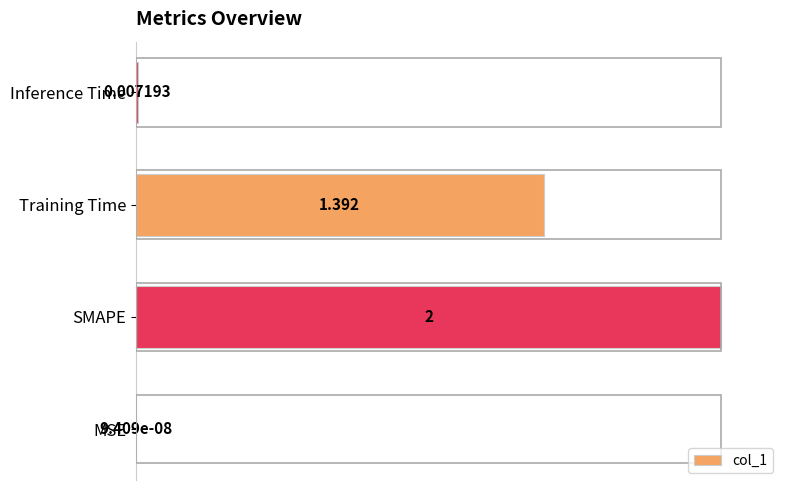

Count the number of categories in the chart.

4